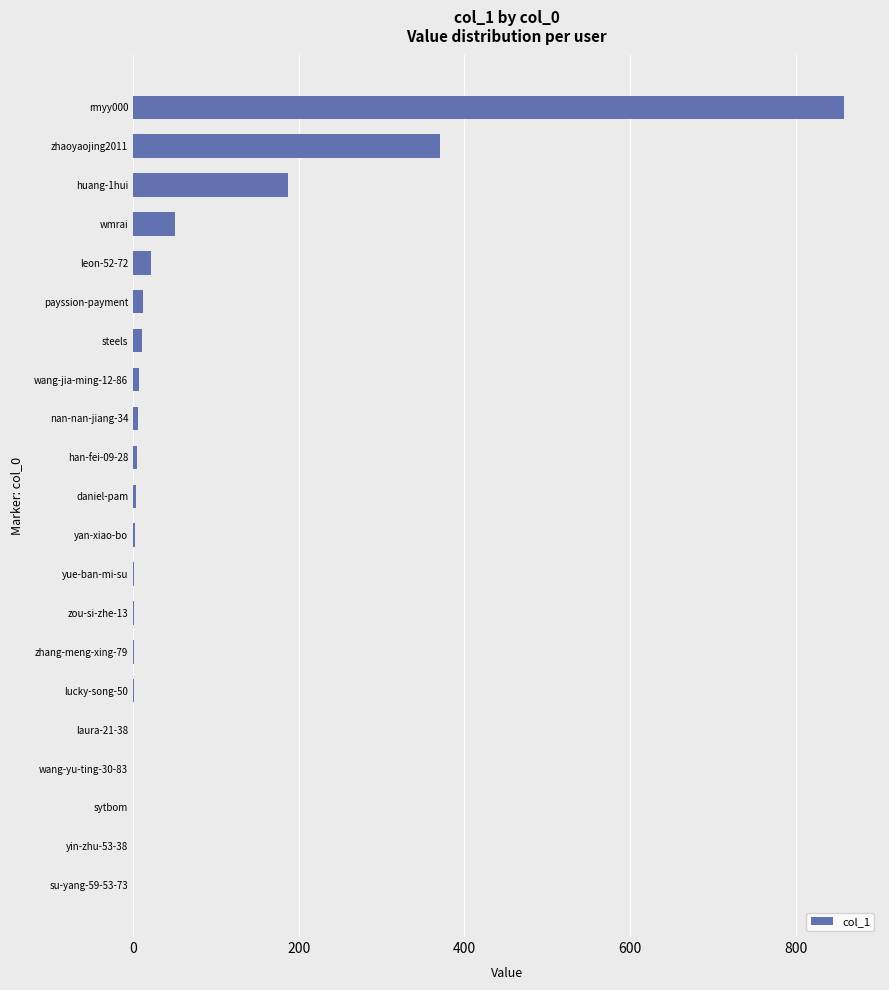

What is the sum of all values?

1541